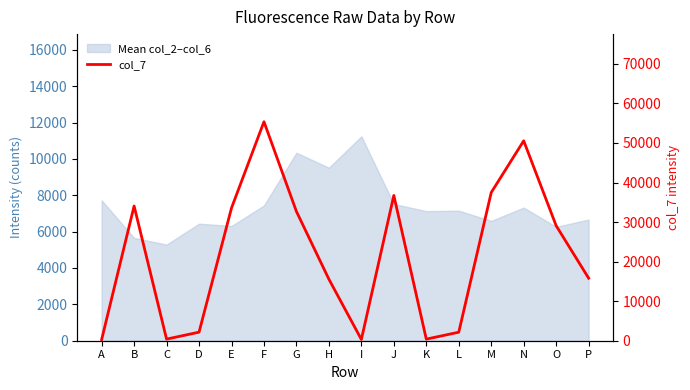

At which category does the data reach its first local peak?

B